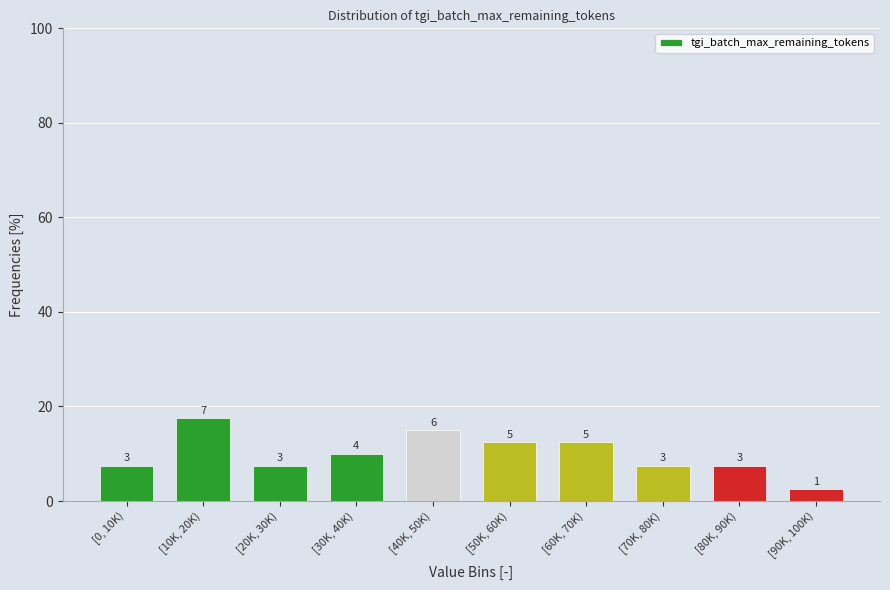

How many bars are there in total?

10